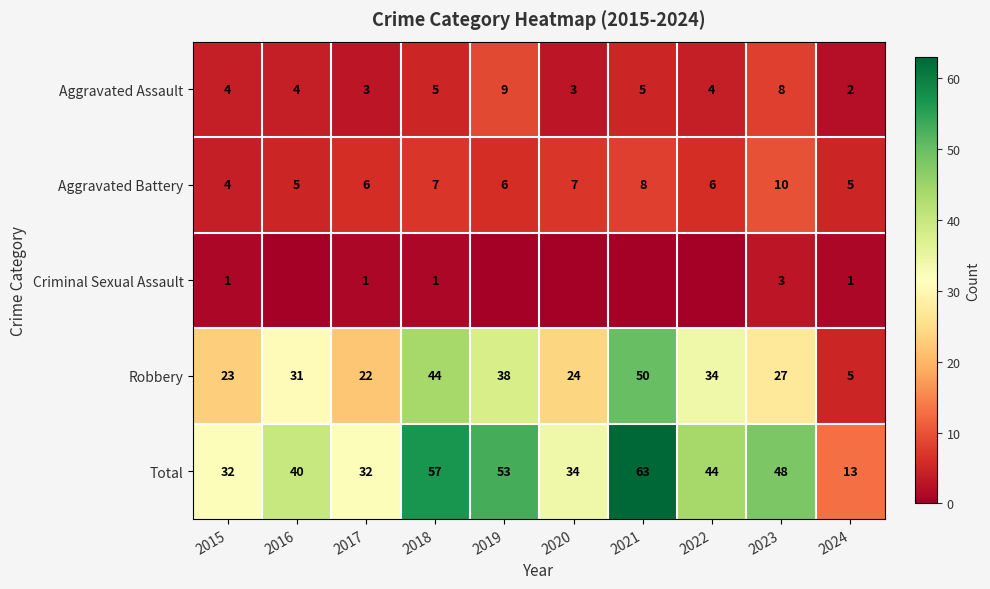

What is the approximate value of Total at 2016, to the nearest 10?

40